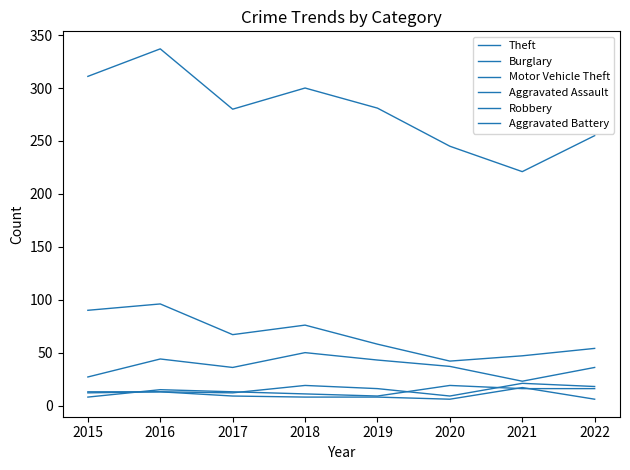

Is this an area chart (filled region under the line)?

No